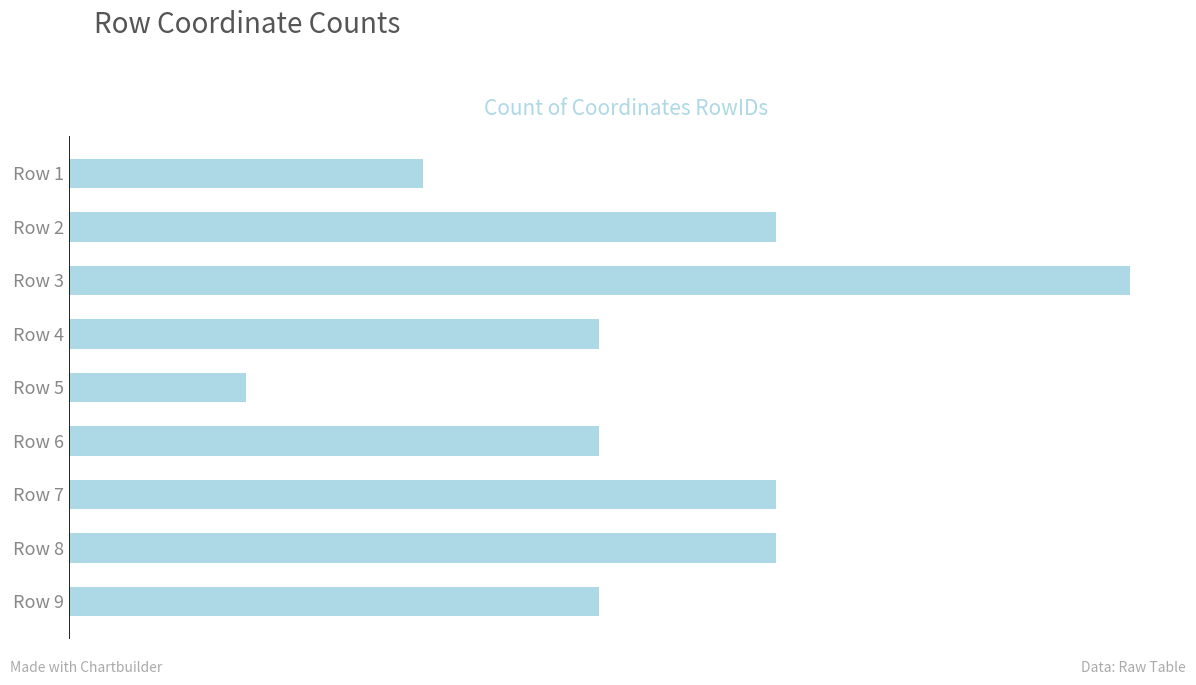

Does the chart contain any negative values?

No